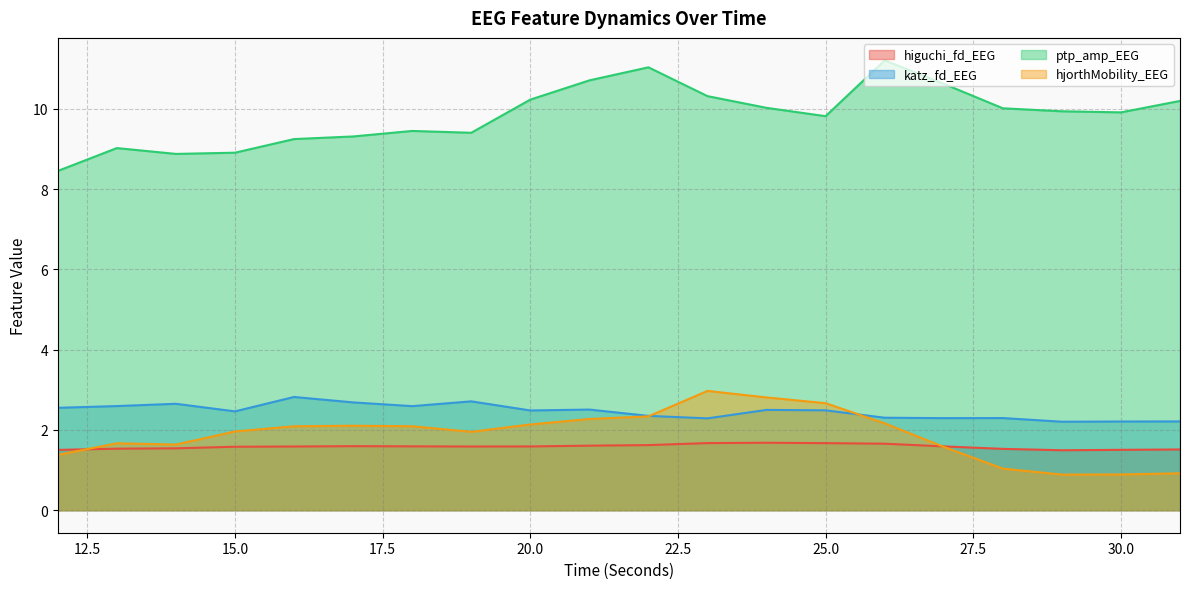

List the labels in order of katz_fd_EEG value, smallest first.

29, 30, 31, 23, 27, 28, 26, 22, 15, 20, 25, 24, 21, 12, 18, 13, 14, 17, 19, 16